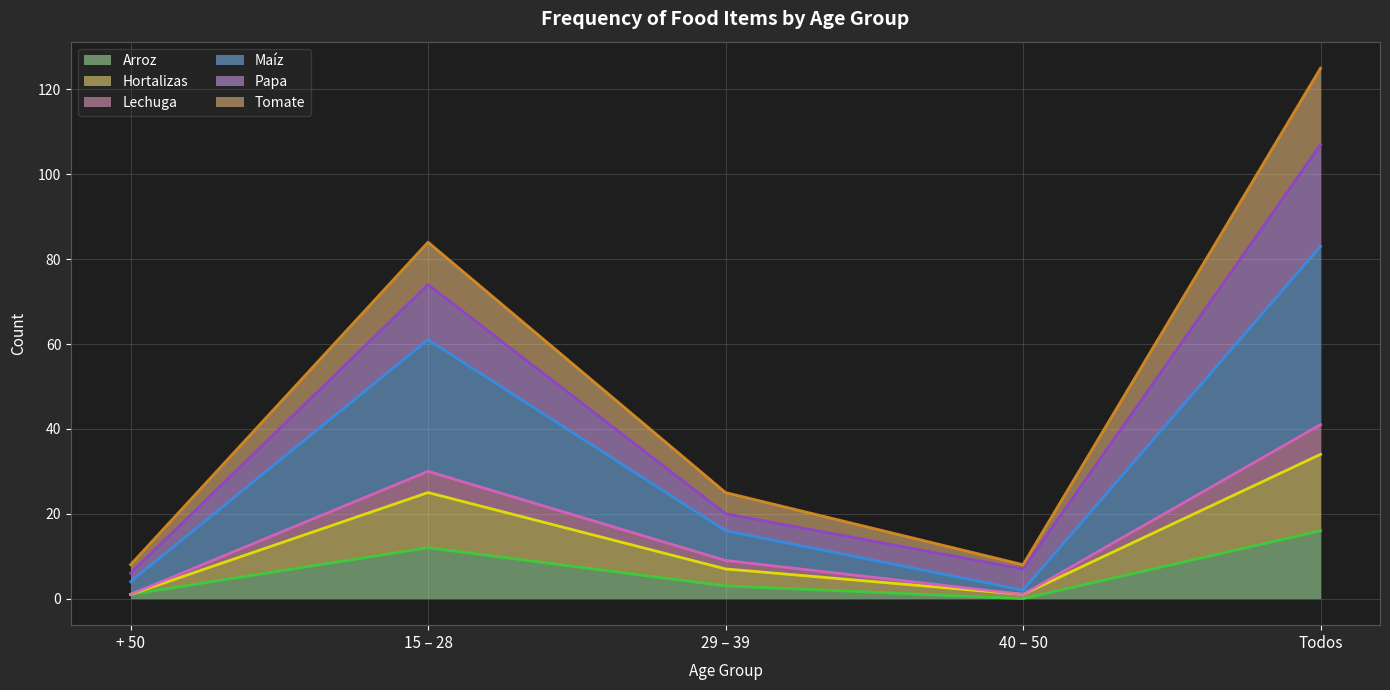

What is the highest value of the Arroz series?

16